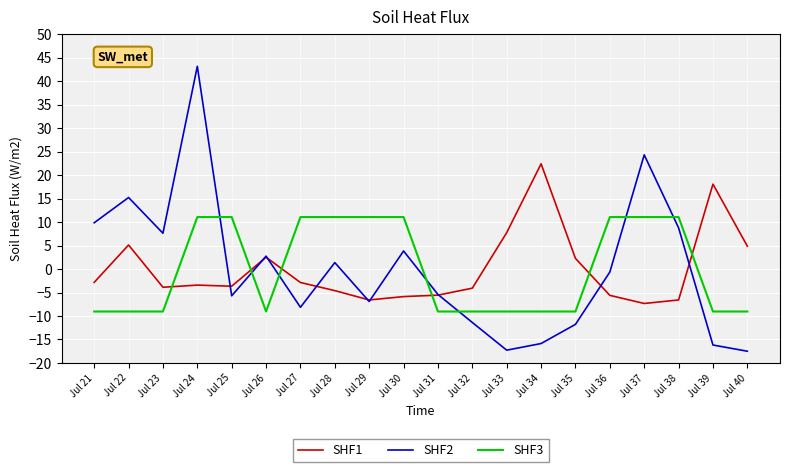

At Jul 32, list the series in order from smallest to largest.

SHF2, SHF3, SHF1